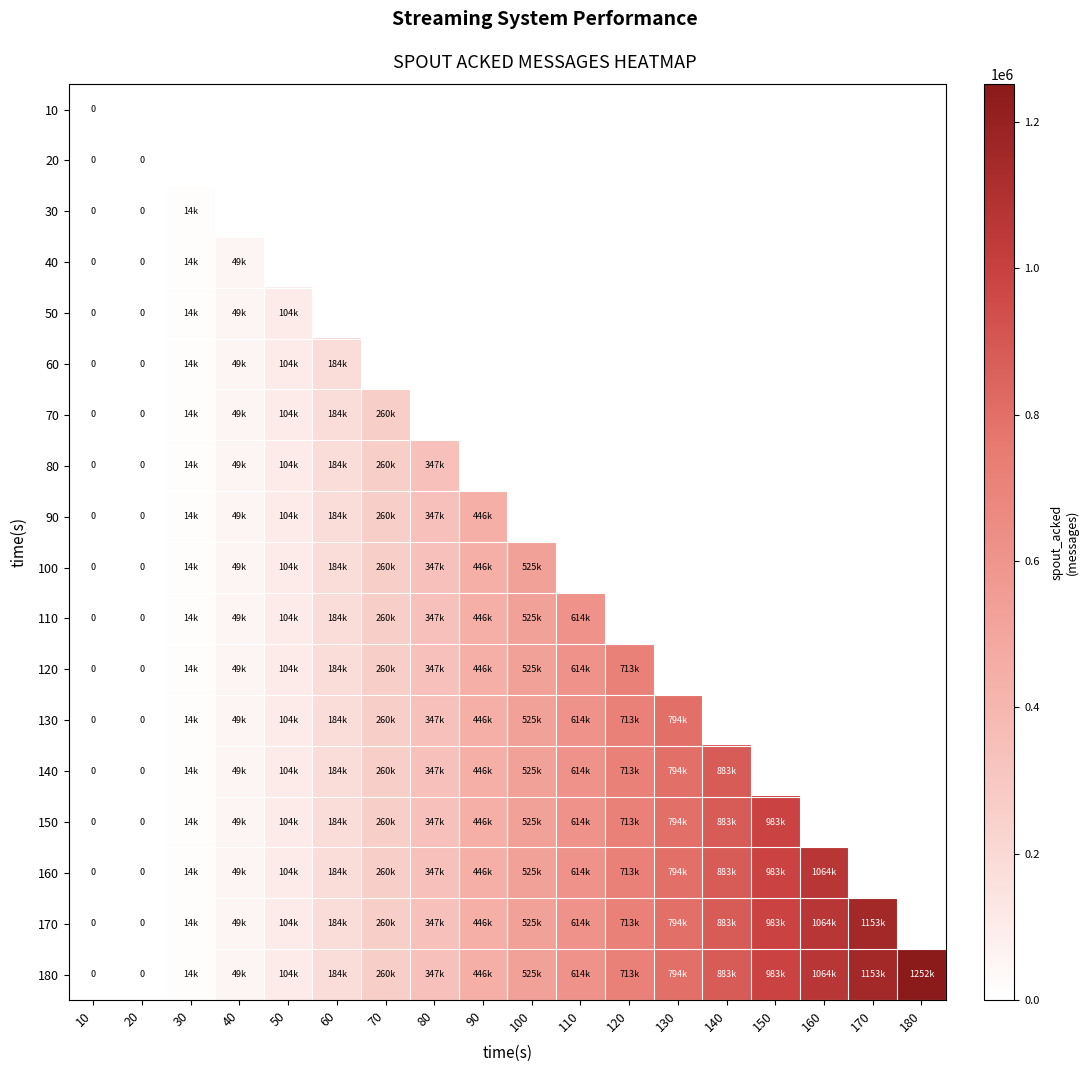

Count the number of categories in the chart.

18